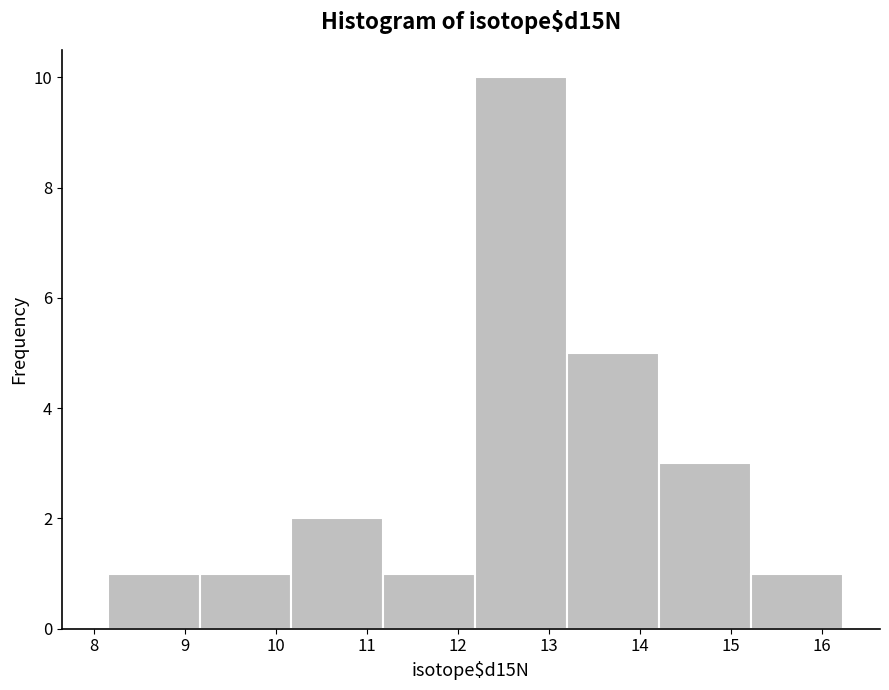

Reading left to right, list every bar in this chart as the range it spans on the x-axis followed by its height. Neither the bar edges nor the heights are printed on the chart, so give them approximately, as read against the axes.

8.15 to 9.16: 1
9.16 to 10.17: 1
10.17 to 11.18: 2
11.18 to 12.19: 1
12.19 to 13.20: 10
13.20 to 14.21: 5
14.21 to 15.22: 3
15.22 to 16.23: 1